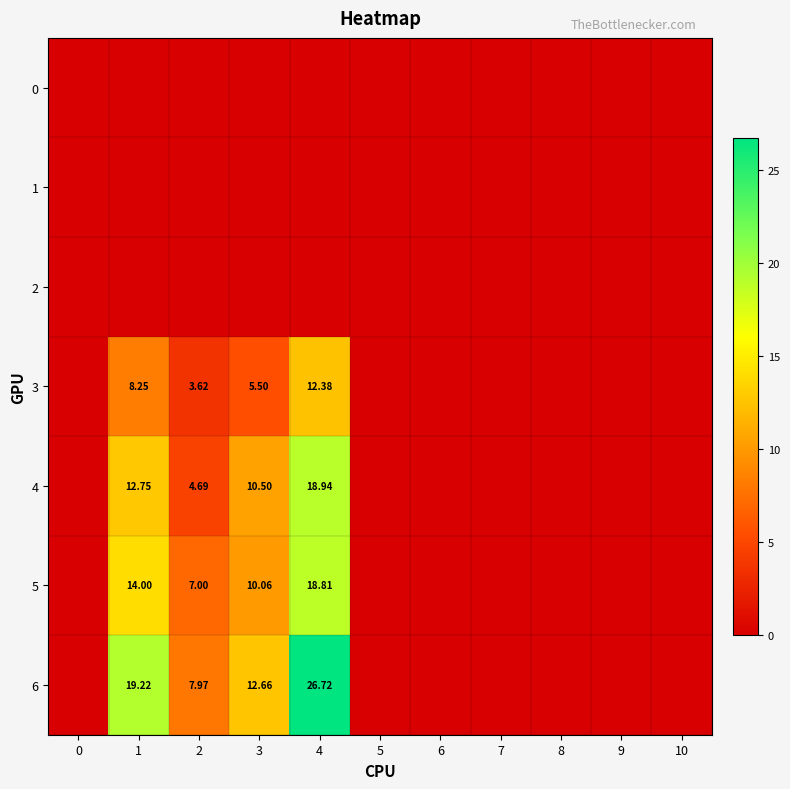

The value of 4 at 1 is 12.8. True or false?

True